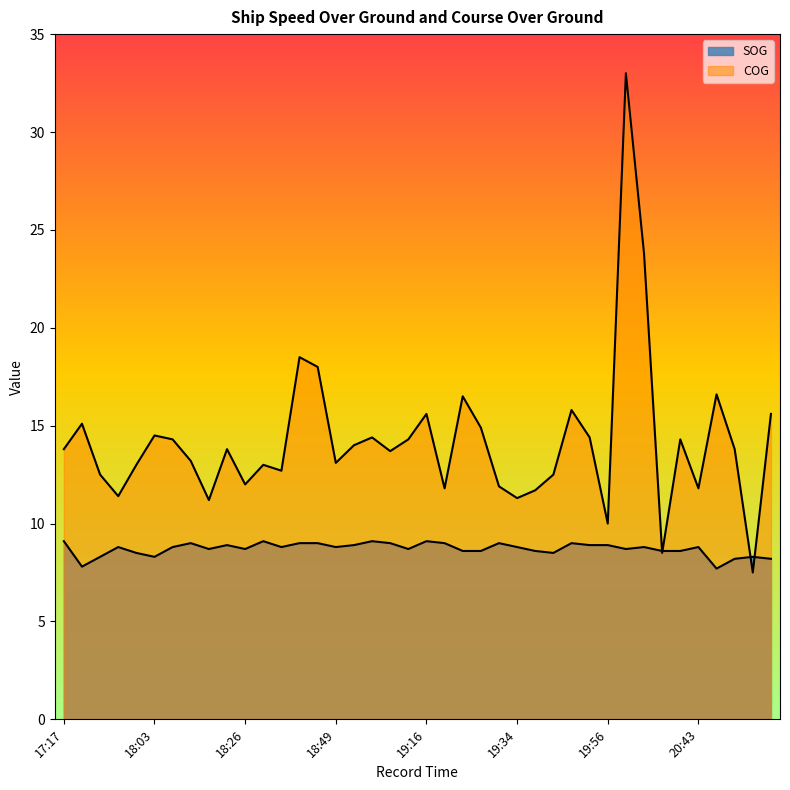

Reading left to right, what are all the values shown in this chart?

SOG: 17:17=9.1	17:19=7.8	17:26=8.3	17:29=8.8	17:32=8.5	18:03=8.3	18:11=8.8	18:15=9.0	18:18=8.7	18:21=8.9	18:26=8.7	18:33=9.1	18:37=8.8	18:43=9.0	18:45=9.0	18:49=8.8	18:53=8.9	18:59=9.1	19:08=9.0	19:12=8.7	19:16=9.1	19:17=9.0	19:21=8.6	19:28=8.6	19:31=9.0	19:34=8.8	19:41=8.6	19:44=8.5	19:49=9.0	19:53=8.9	19:56=8.9	20:01=8.7	20:05=8.8	20:07=8.6	20:42=8.6	20:43=8.8	21:44=7.7	23:36=8.2	23:50=8.3	23:57=8.2
COG: 17:17=13.8	17:19=15.1	17:26=12.5	17:29=11.4	17:32=13.0	18:03=14.5	18:11=14.3	18:15=13.2	18:18=11.2	18:21=13.8	18:26=12.0	18:33=13.0	18:37=12.7	18:43=18.5	18:45=18.0	18:49=13.1	18:53=14.0	18:59=14.4	19:08=13.7	19:12=14.3	19:16=15.6	19:17=11.8	19:21=16.5	19:28=14.9	19:31=11.9	19:34=11.3	19:41=11.7	19:44=12.5	19:49=15.8	19:53=14.4	19:56=10.0	20:01=33.0	20:05=23.8	20:07=8.5	20:42=14.3	20:43=11.8	21:44=16.6	23:36=13.8	23:50=7.5	23:57=15.6